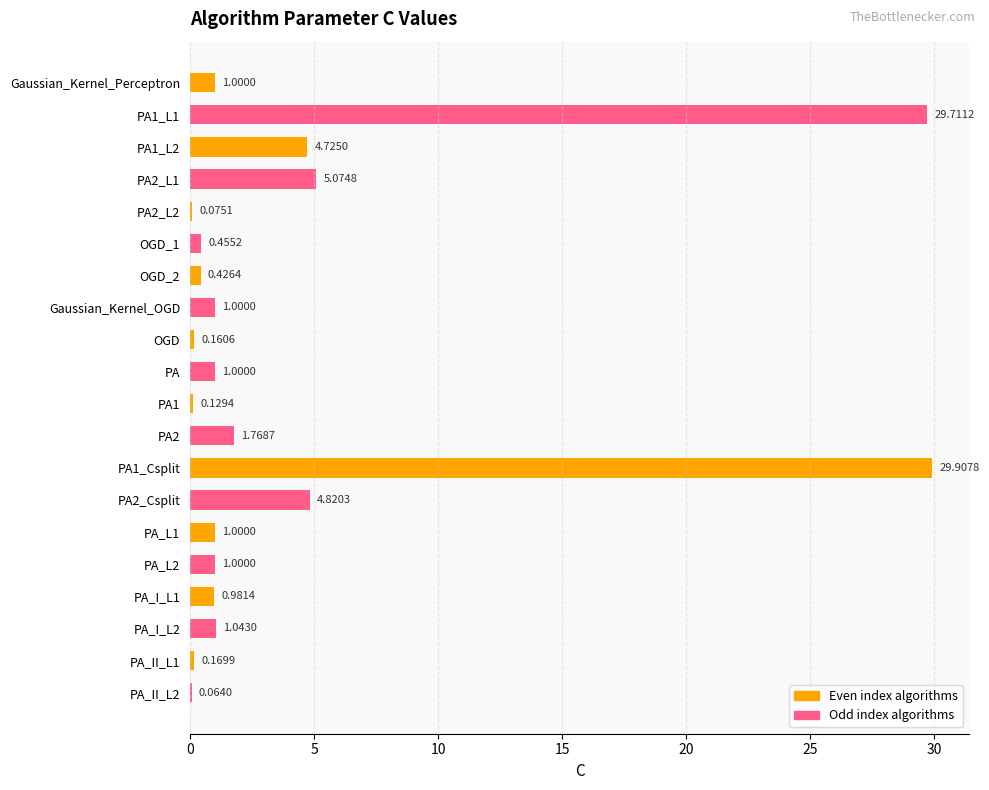

What is the change in value from Gaussian_Kernel_OGD to PA2?

+0.8